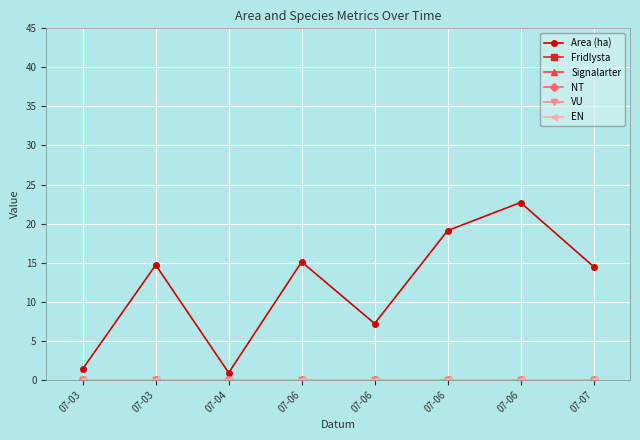

Does the chart have visible grid lines?

Yes